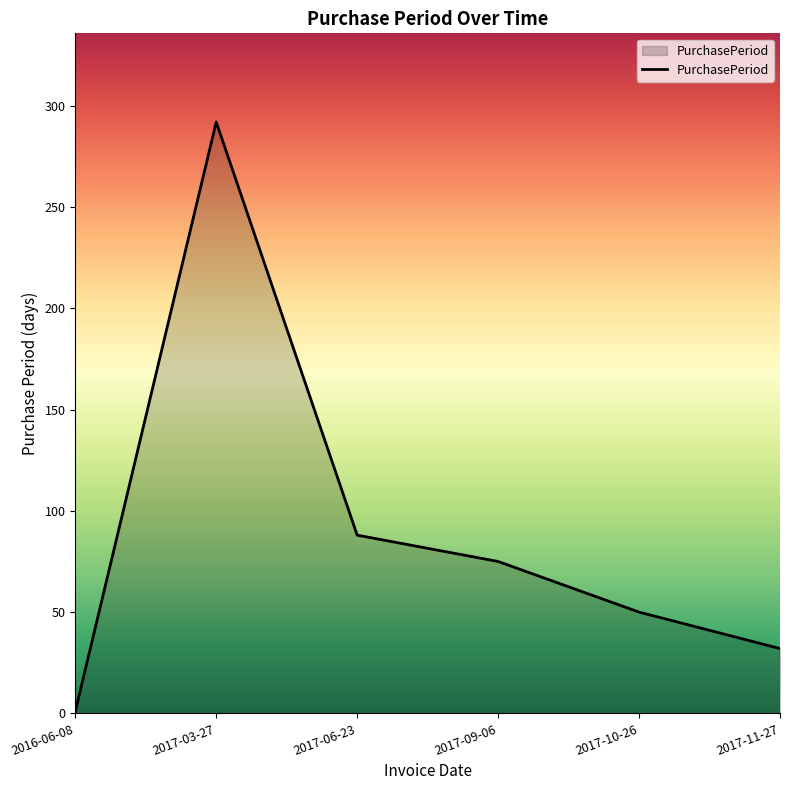

Where is the first local maximum?

2017-03-27